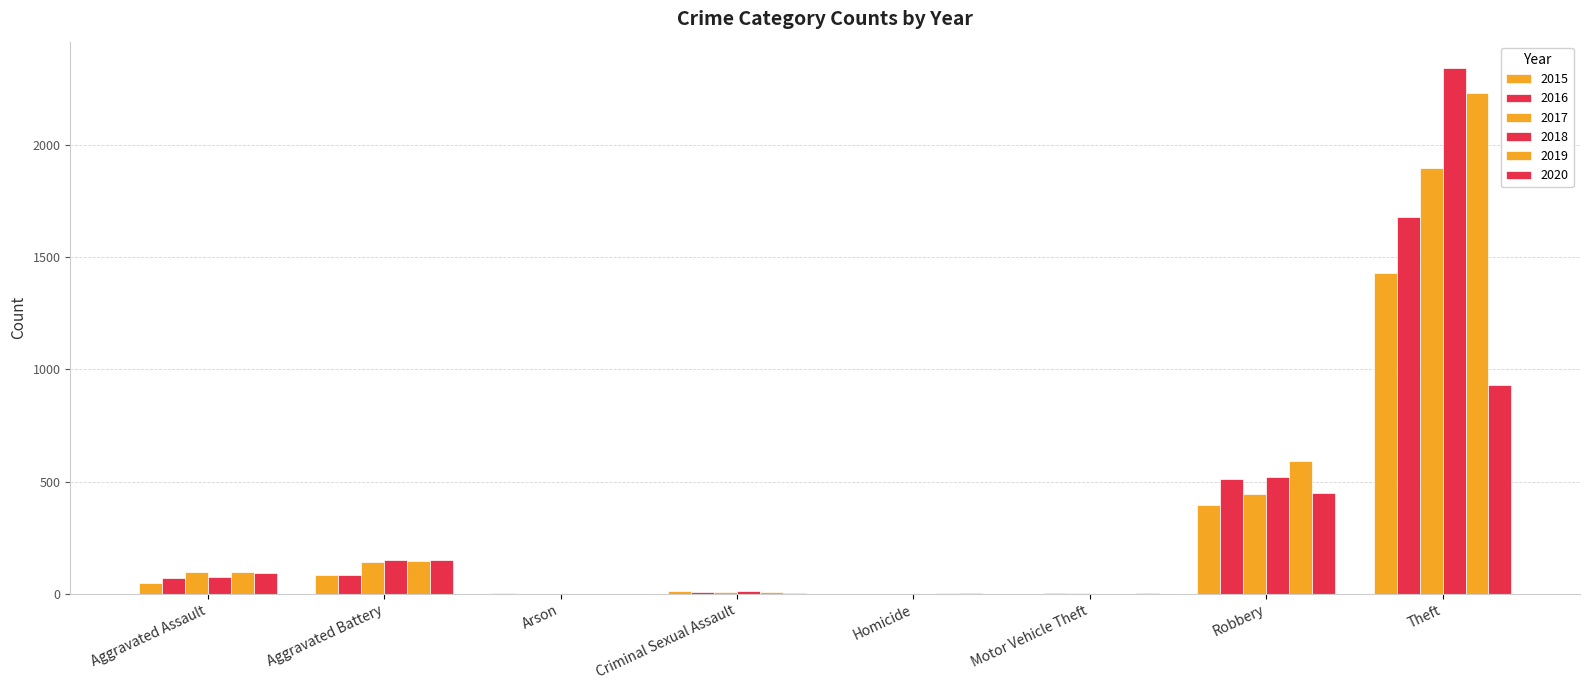

Reading left to right, transcribe all the data shown in this chart.

2015: Aggravated Assault=46	Aggravated Battery=82	Arson=3	Criminal Sexual Assault=12	Homicide=0	Motor Vehicle Theft=1	Robbery=395	Theft=1429
2016: Aggravated Assault=71	Aggravated Battery=82	Arson=0	Criminal Sexual Assault=8	Homicide=1	Motor Vehicle Theft=4	Robbery=510	Theft=1676
2017: Aggravated Assault=95	Aggravated Battery=142	Arson=0	Criminal Sexual Assault=8	Homicide=1	Motor Vehicle Theft=2	Robbery=446	Theft=1896
2018: Aggravated Assault=77	Aggravated Battery=152	Arson=1	Criminal Sexual Assault=11	Homicide=1	Motor Vehicle Theft=1	Robbery=519	Theft=2341
2019: Aggravated Assault=98	Aggravated Battery=148	Arson=1	Criminal Sexual Assault=8	Homicide=2	Motor Vehicle Theft=1	Robbery=591	Theft=2230
2020: Aggravated Assault=94	Aggravated Battery=150	Arson=1	Criminal Sexual Assault=3	Homicide=2	Motor Vehicle Theft=3	Robbery=450	Theft=930